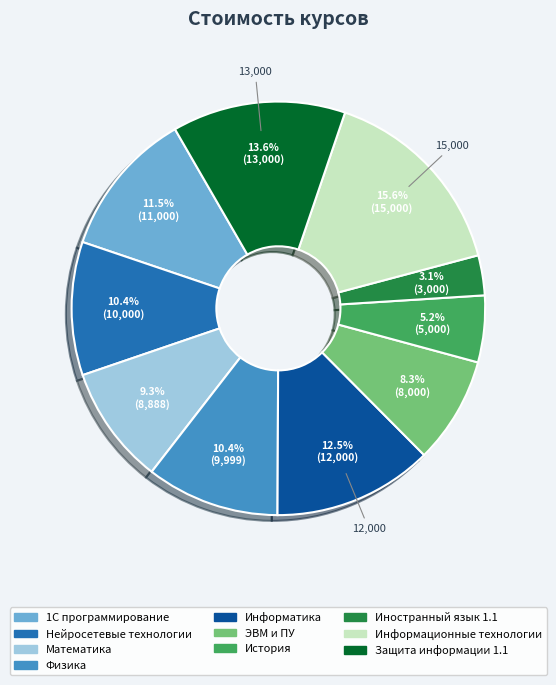

Which has a higher value, История or Математика?

Математика